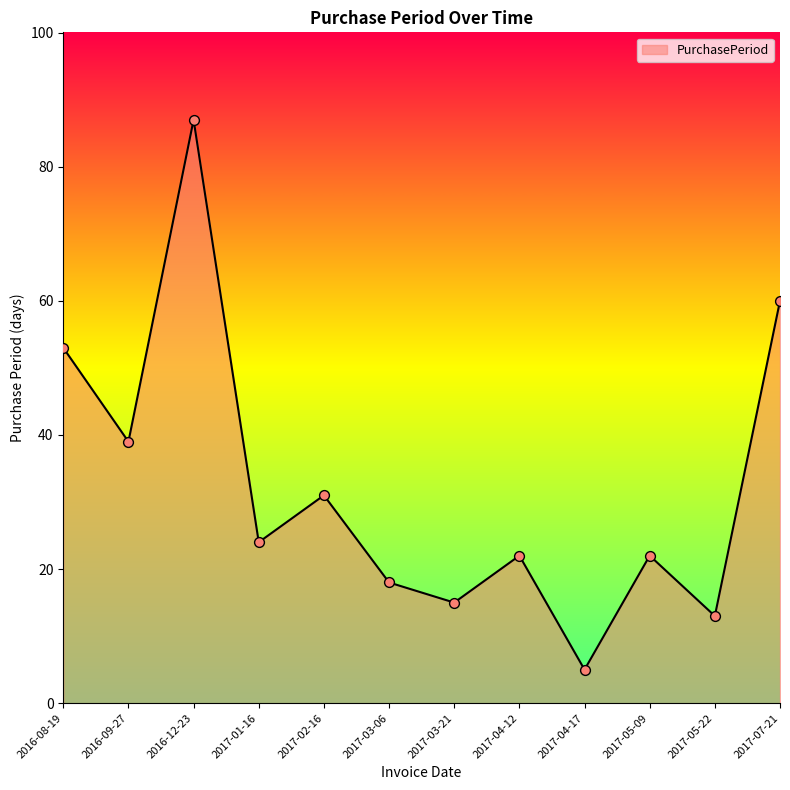

Between 2016-09-27 and 2017-07-21, which is larger?

2017-07-21